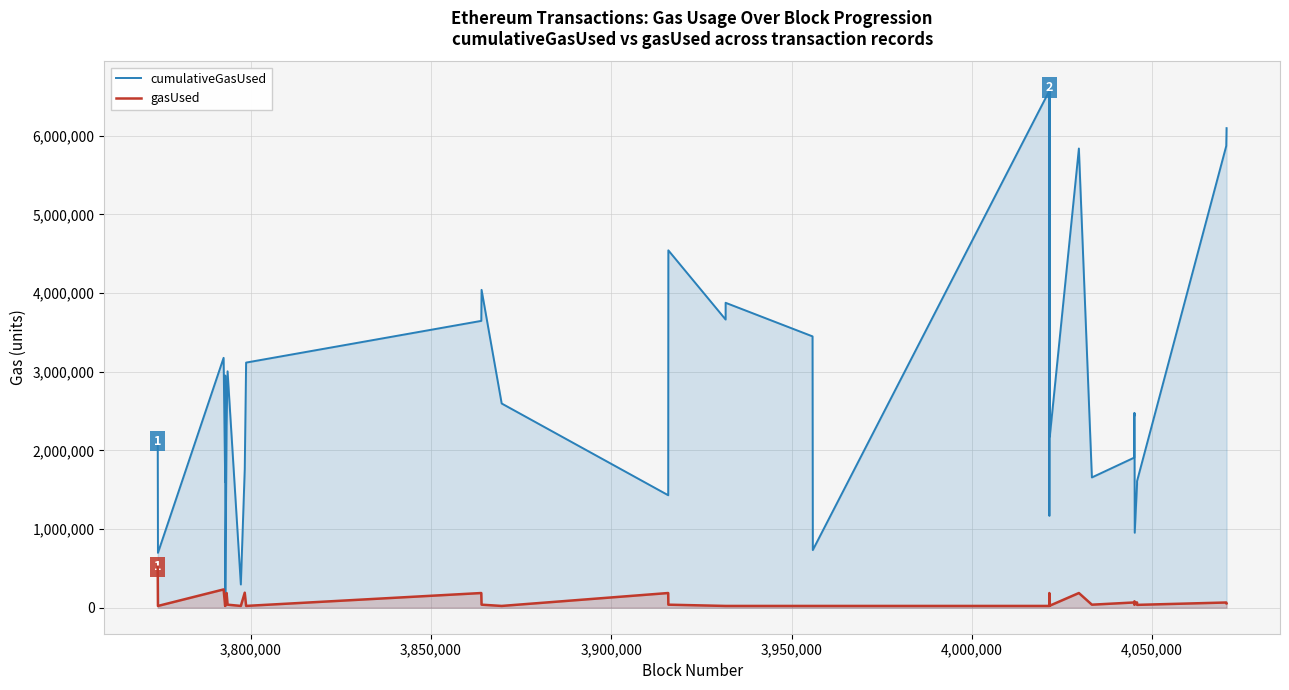

List the series in order of their peak value, highest first.

cumulativeGasUsed, gasUsed